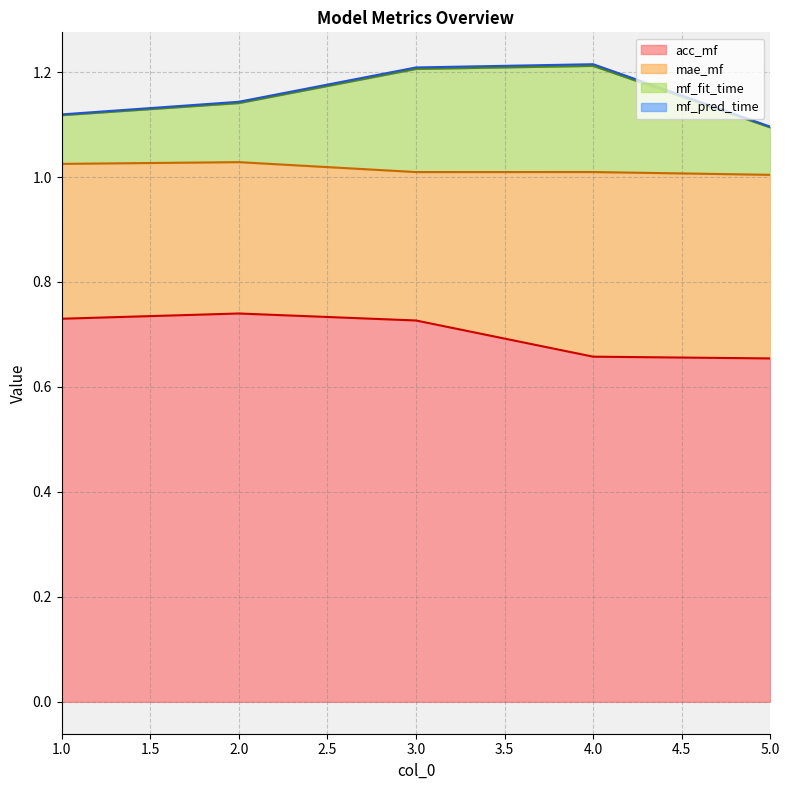

How many data points does each series have?

5